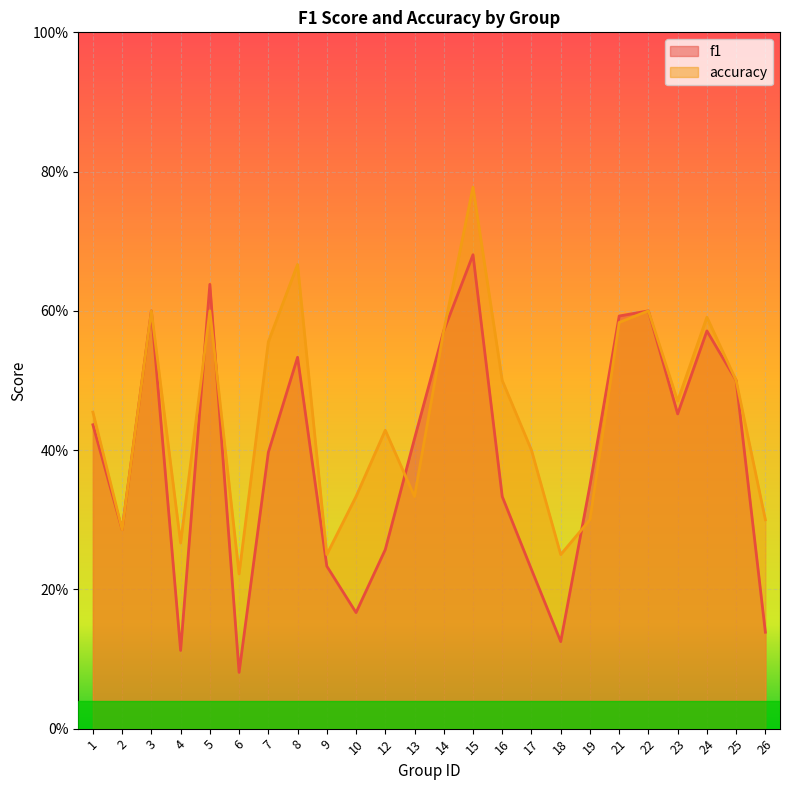

Which series has the widest spread of values?

f1